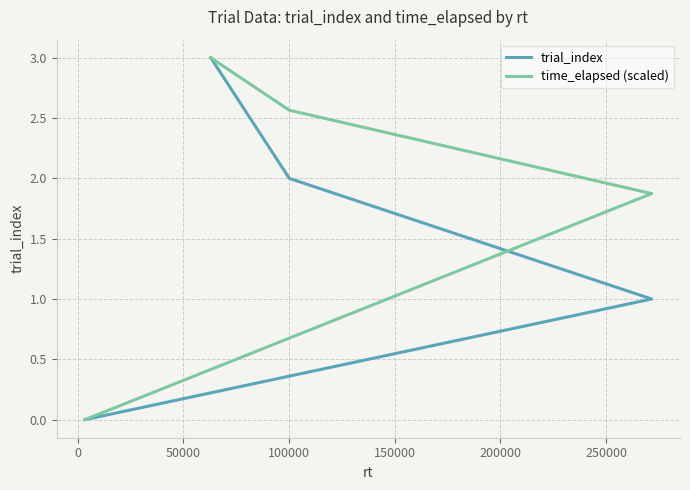

True or false: time_elapsed (scaled) has more than 1 points higher than both neighbors.

False